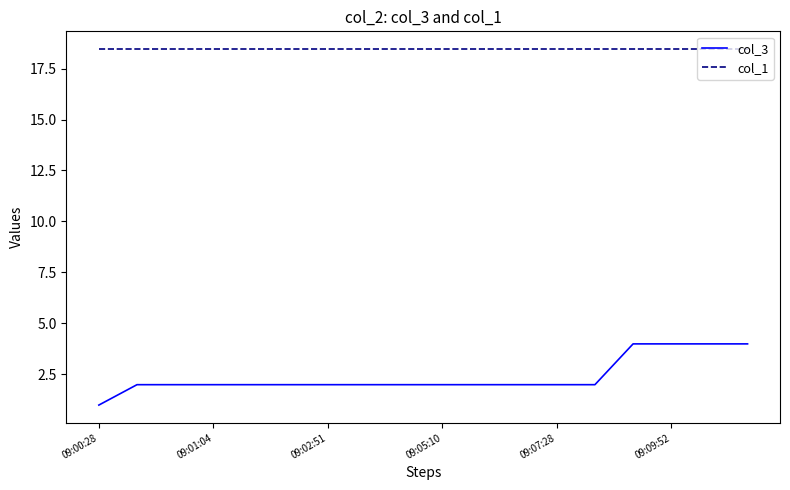

Count the col_3 values in the range 2 to 3.

13